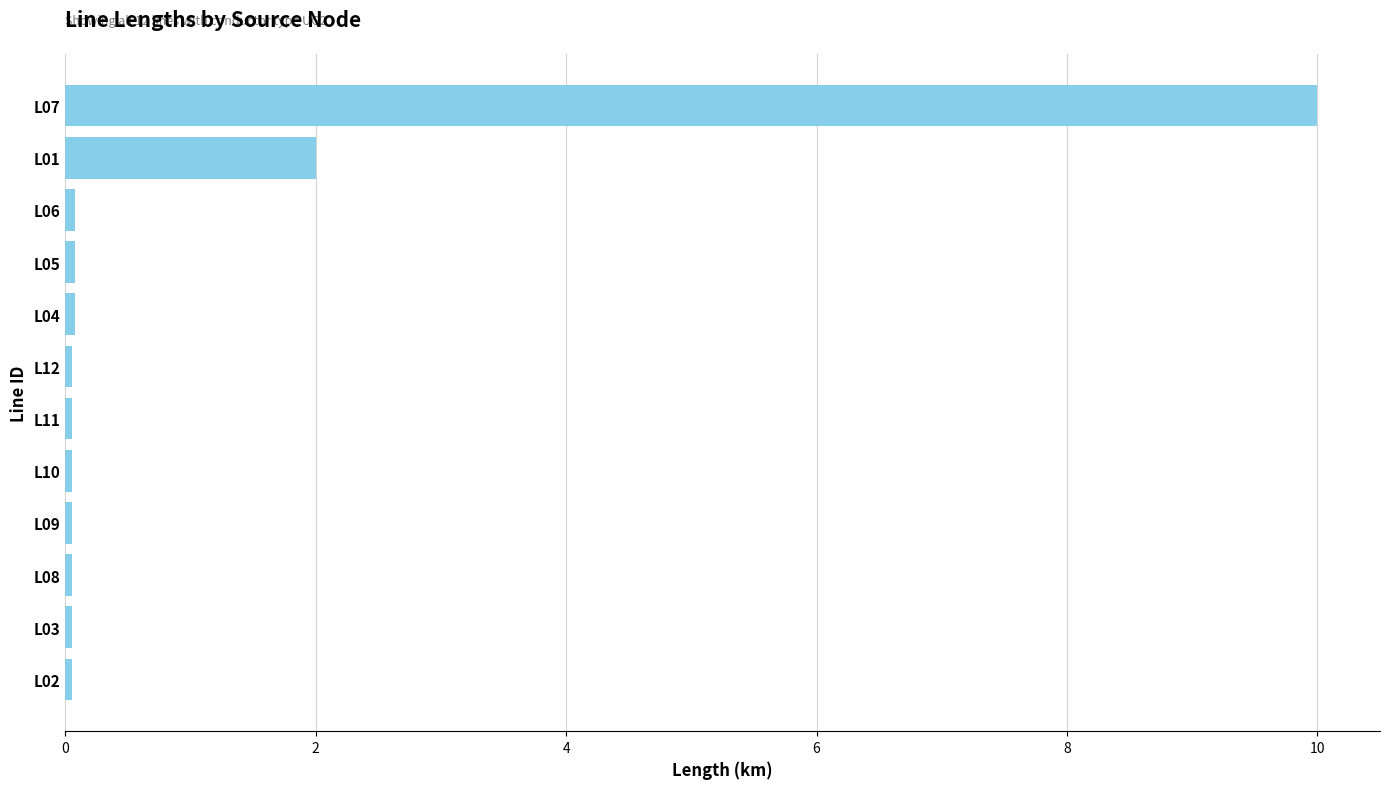

The chart shows a value of 10.0 at L07. True or false?

True